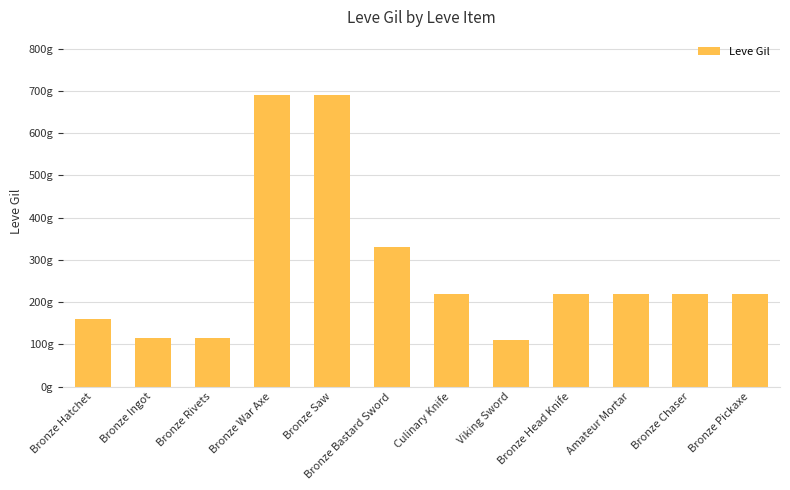

Reading right to left, extract all data points from this chart.

220	220	220	220	110	220	330	690	690	115	114	160